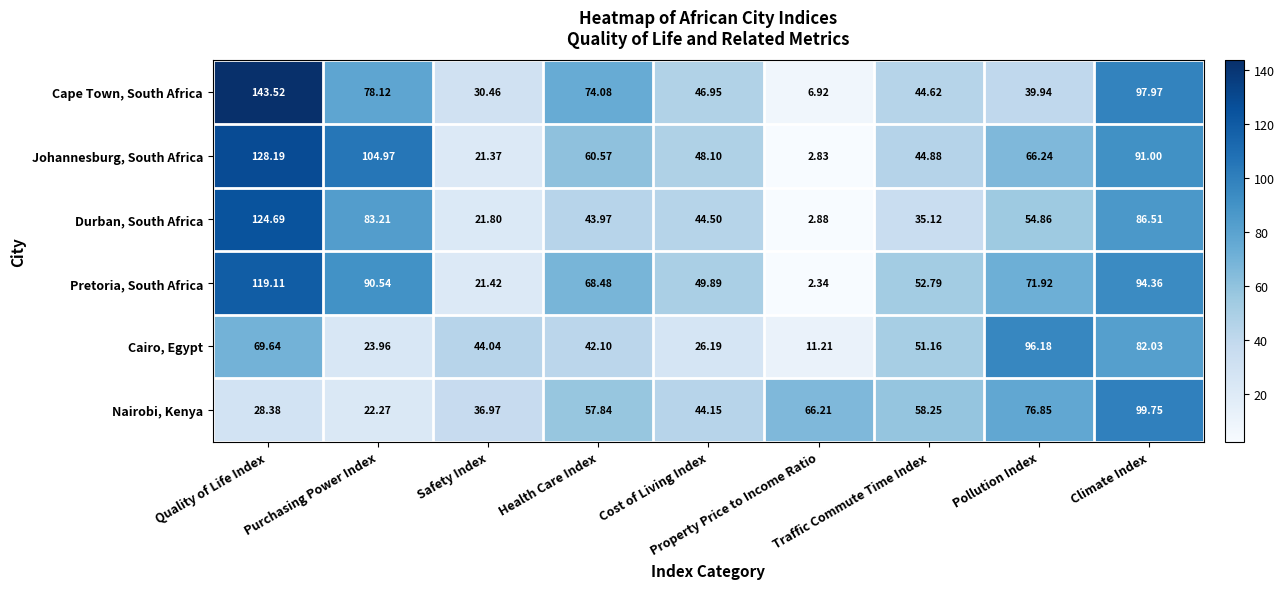

Which series has the largest total across all categories?

Pretoria, South Africa